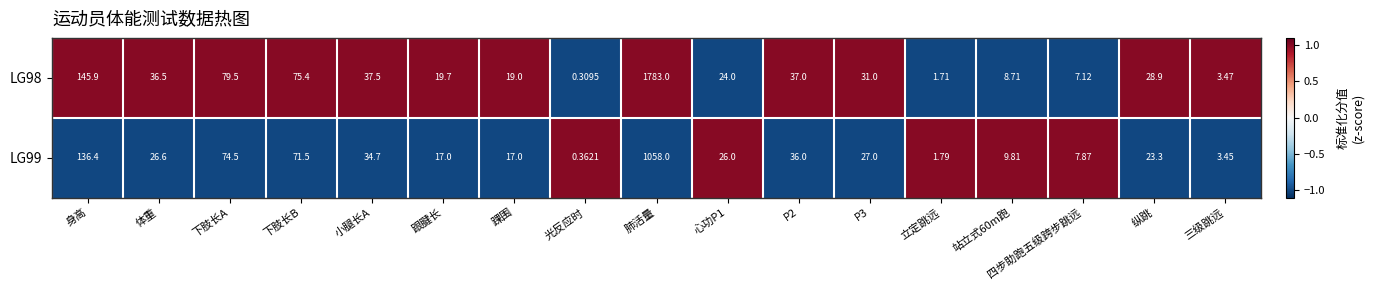

Which category has the highest value in the LG98 series?

肺活量